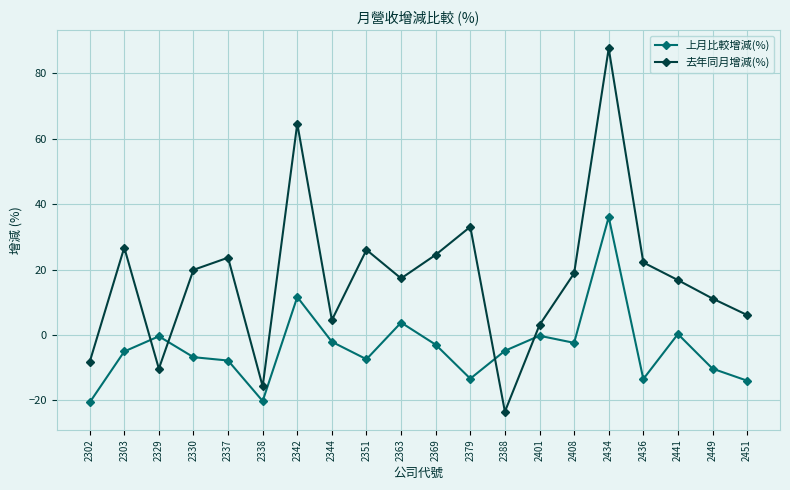

What is the spread (max minus min) of values at 2379?

46.4